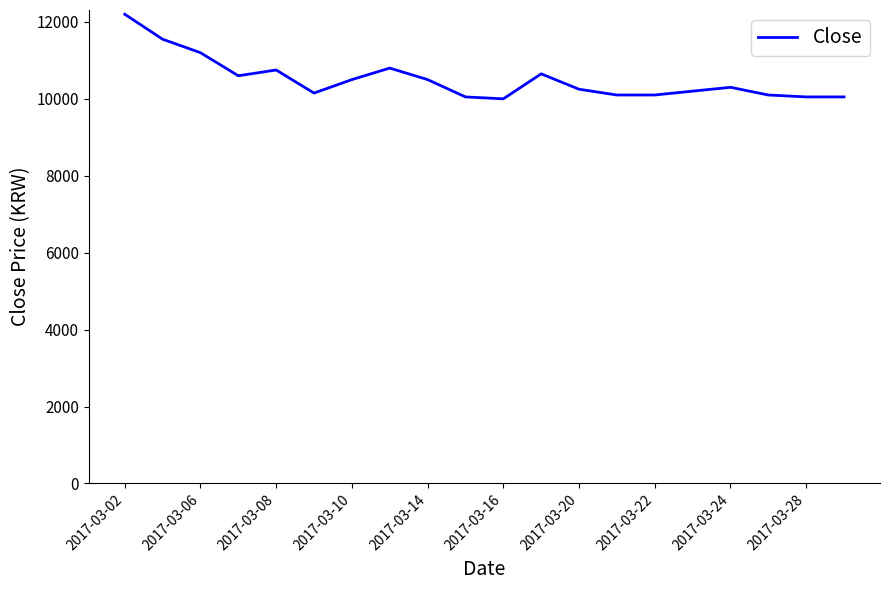

What is the greatest value displayed?

12200